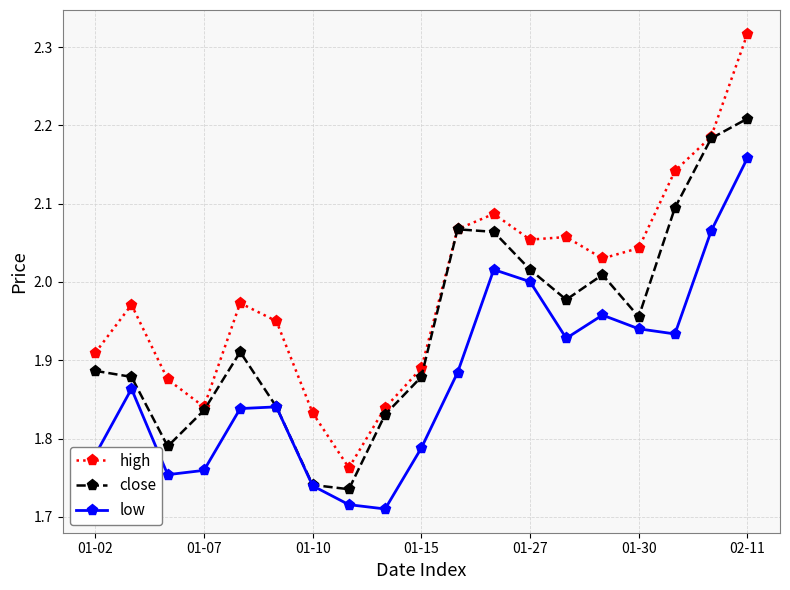

True or false: low and high cross at least once.

False